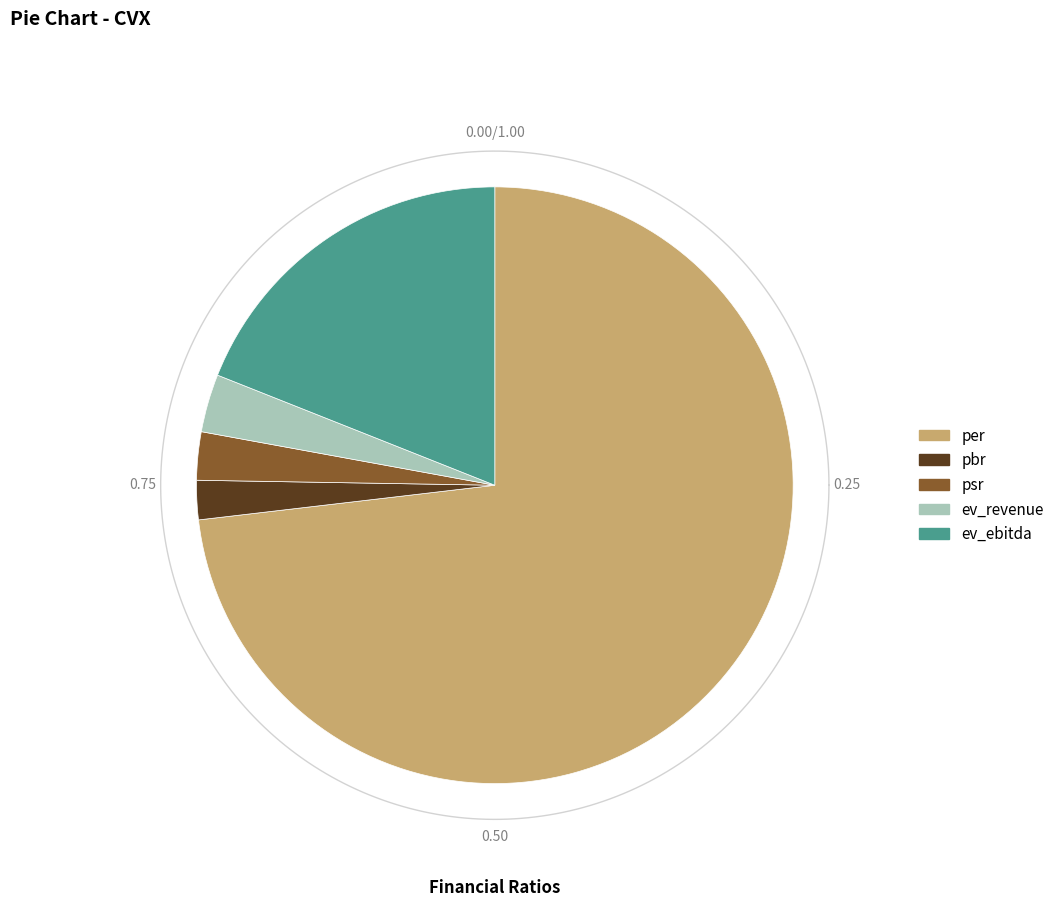

True or false: ev_revenue accounts for 1% of the total.

False